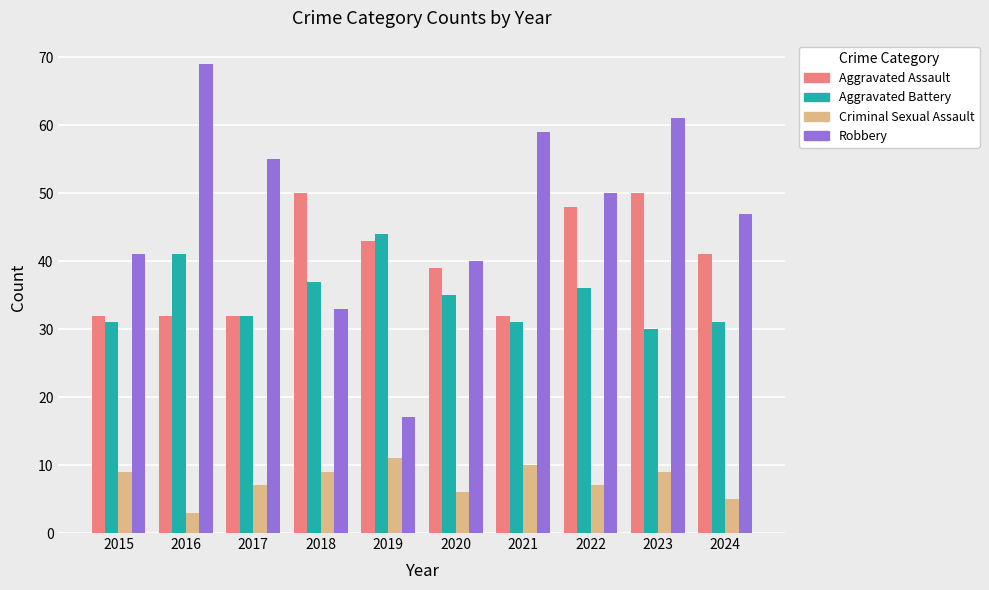

How many groups of bars are there?

10